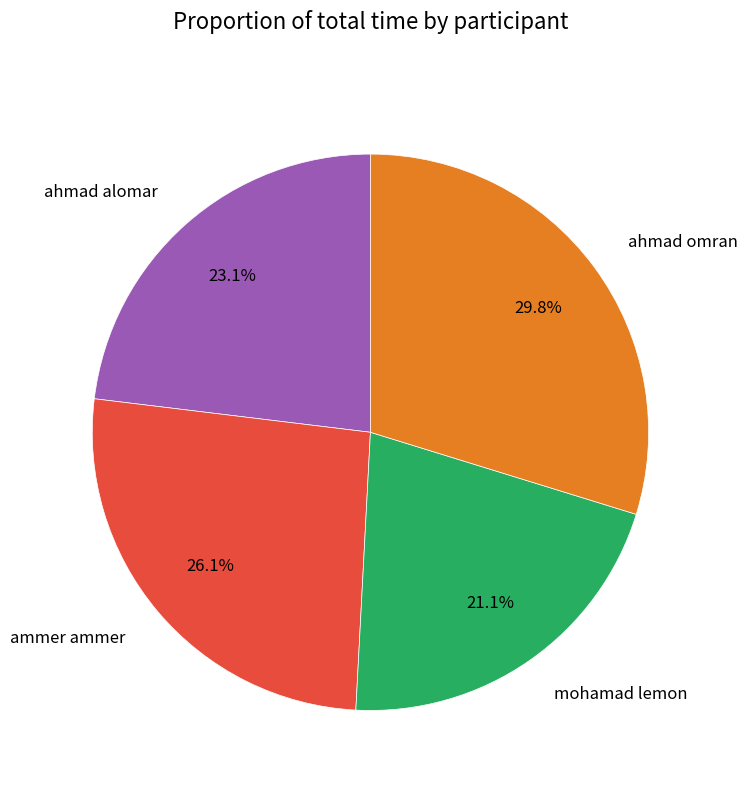

How many segments does this pie chart have?

4